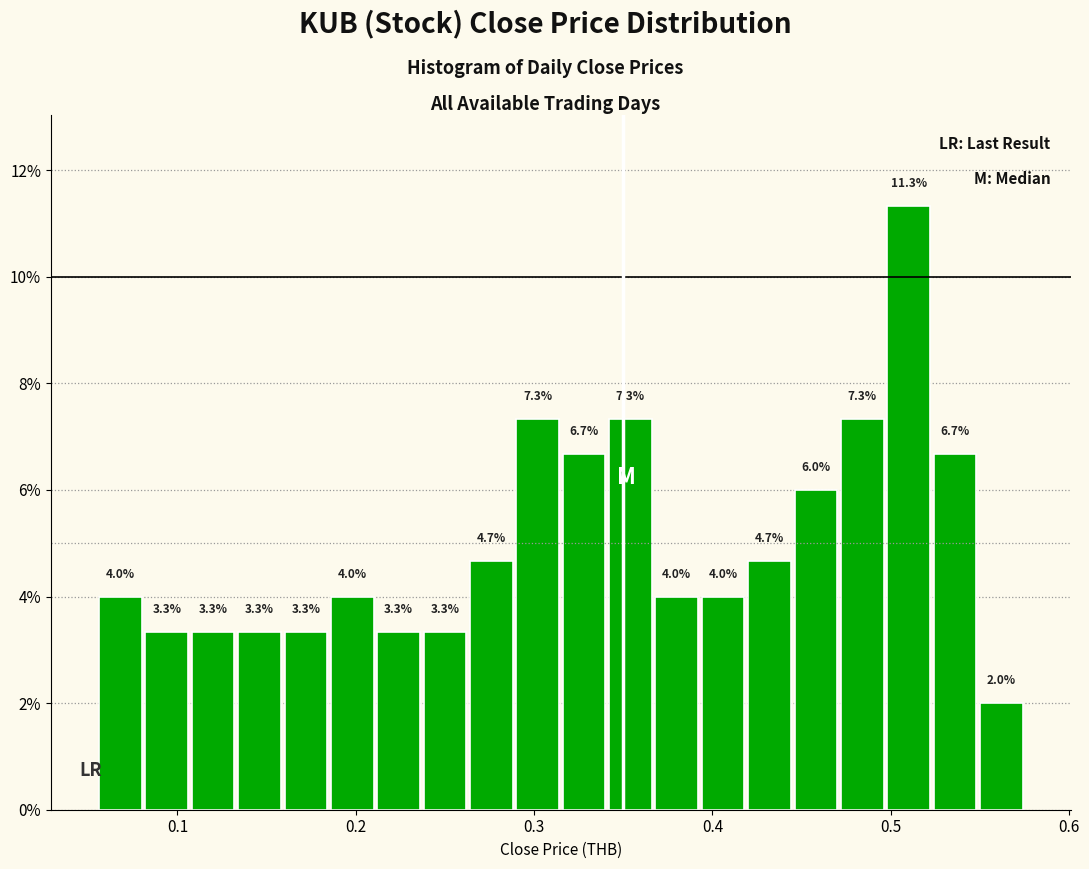

Around what value on the x-axis is the tallest bar? Give the approximate position of its centre, as read against the axis.

0.51